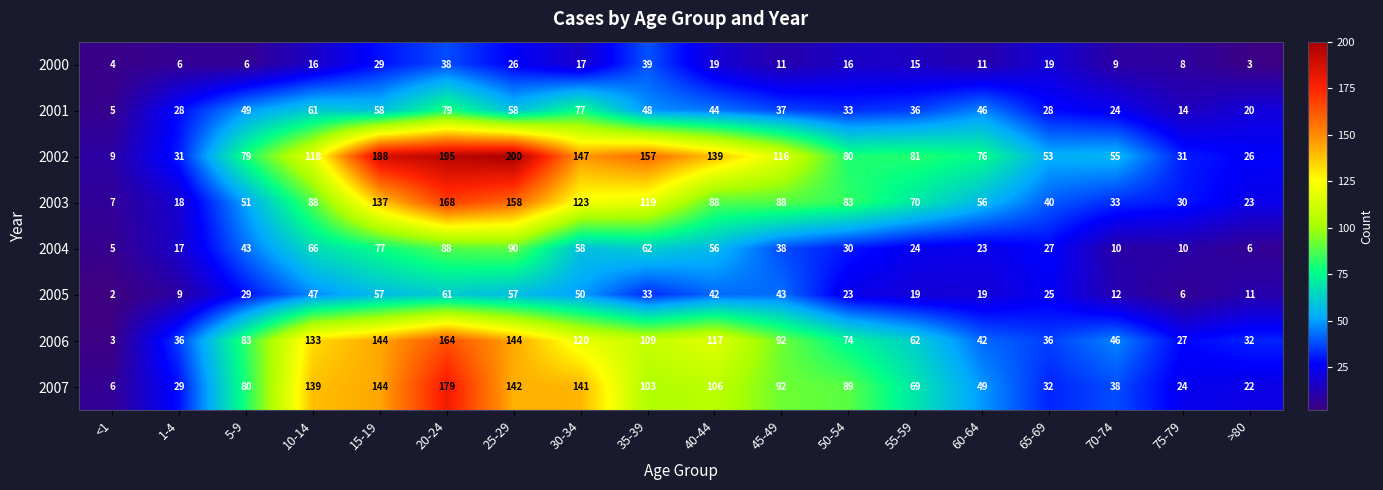

Is it true that 2006 equals 224 at 15-19?

False